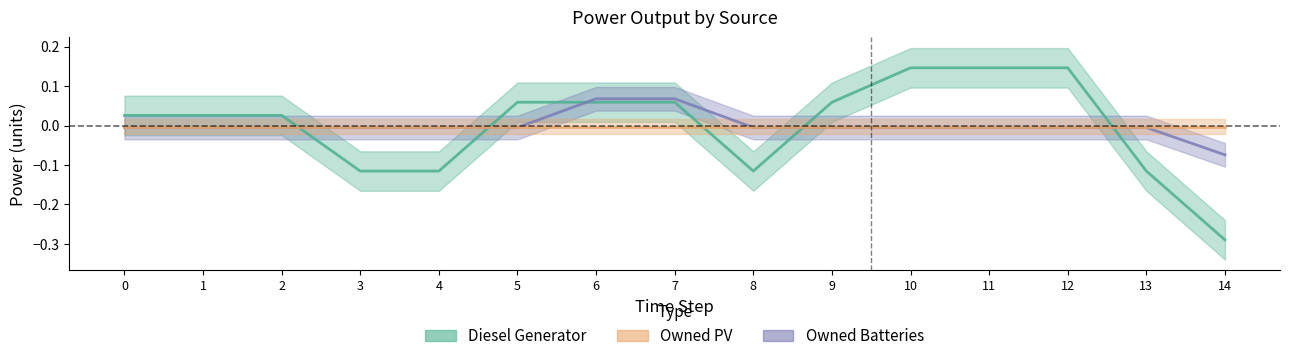

Does the chart have visible grid lines?

No